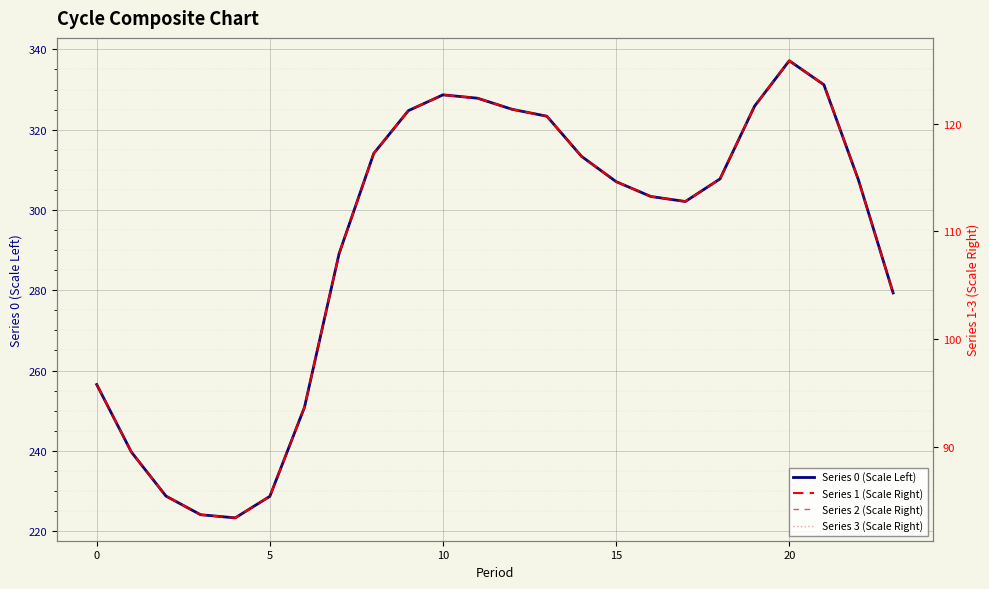

Is this an area chart (filled region under the line)?

No